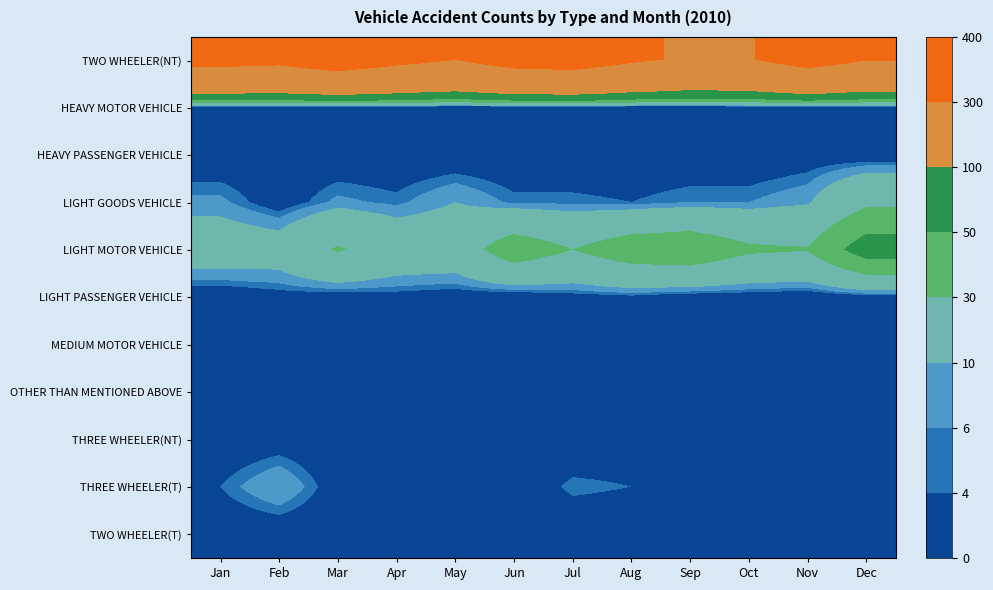

At which category does the chart reach its peak across all series?

Mar